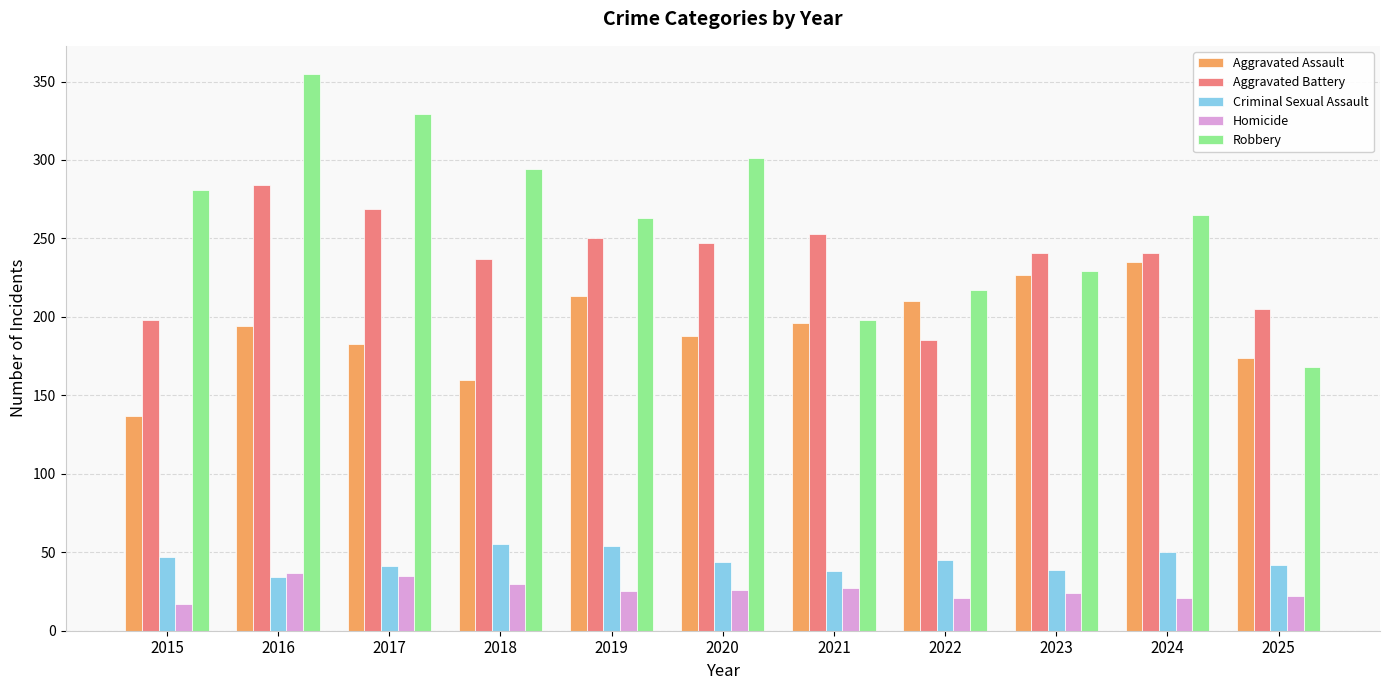

What is the total value across all series at 2019?

805